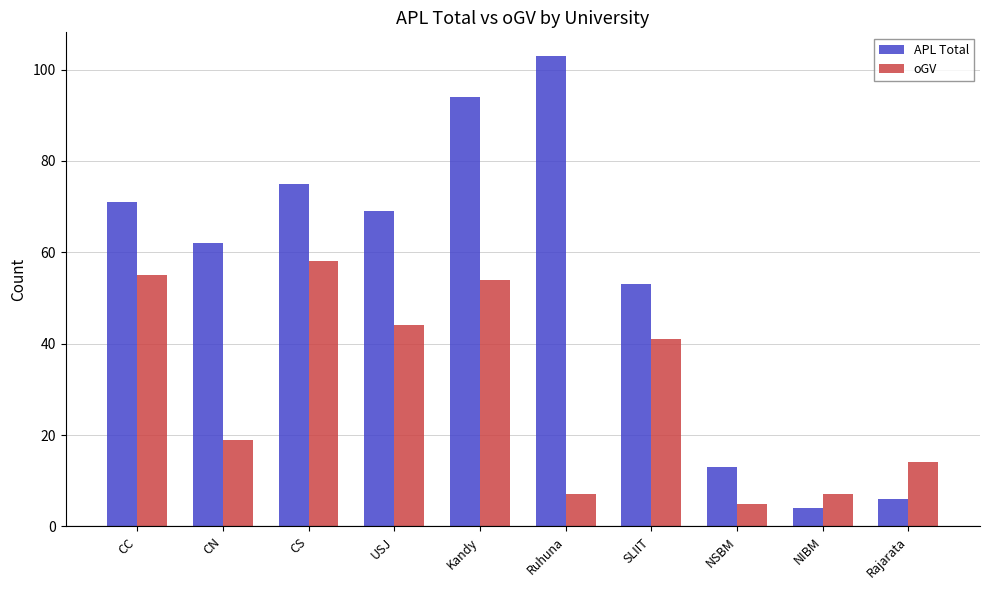

What are all the series names shown in the legend?

APL Total, oGV